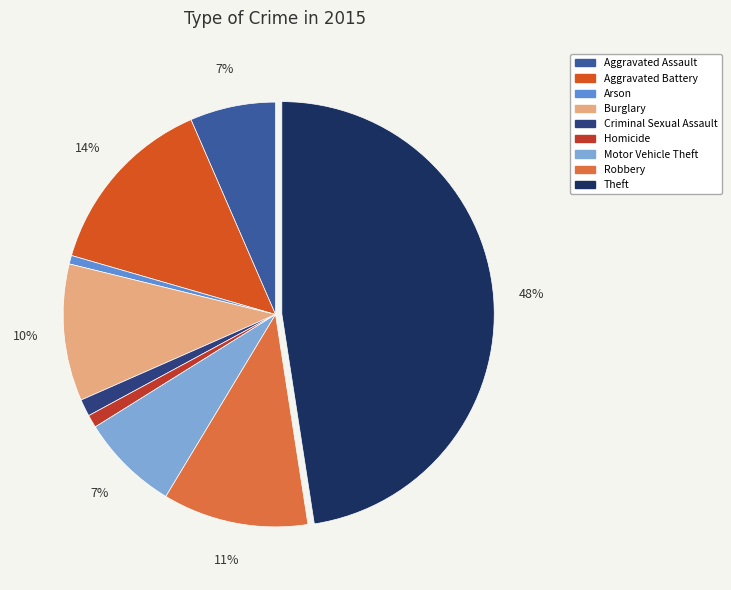

To the nearest percent, what percentage of the pie is Aggravated Assault?

7%